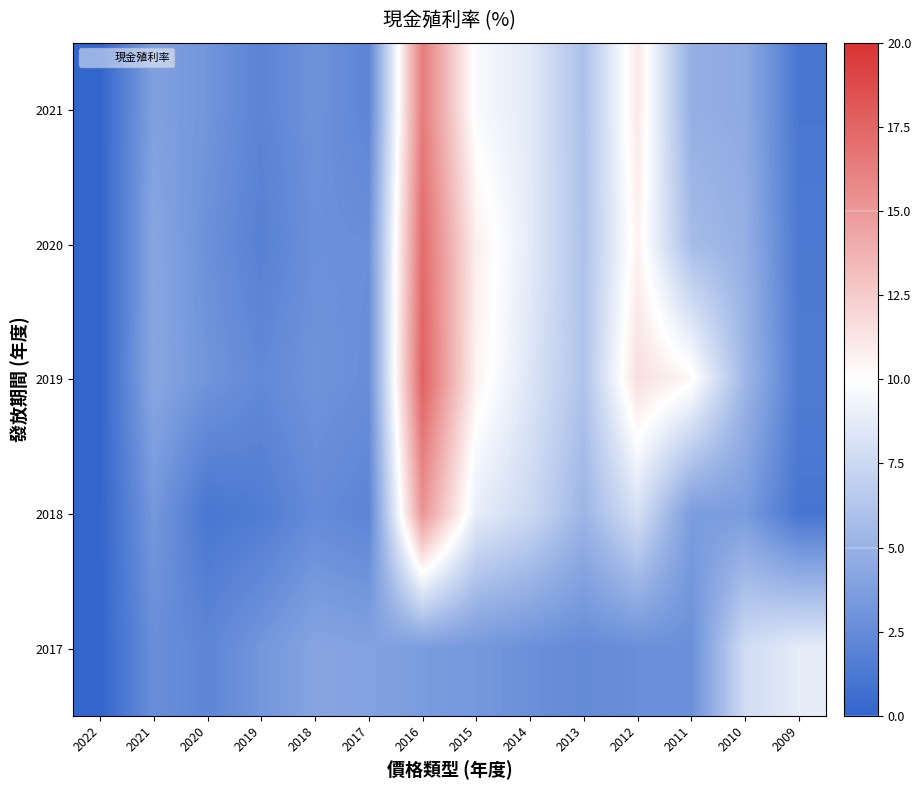

Between 2022 and 2009, which is larger?

2009